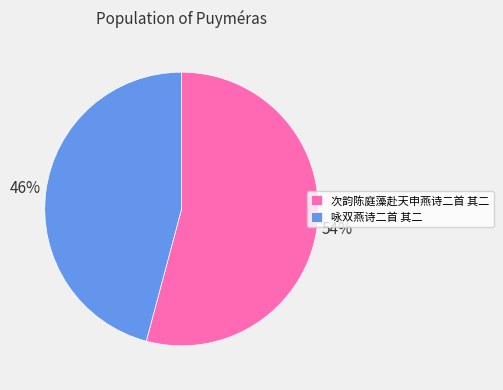

True or false: 次韵陈庭藻赴天申燕诗二首 其二 accounts for 54% of the total.

True